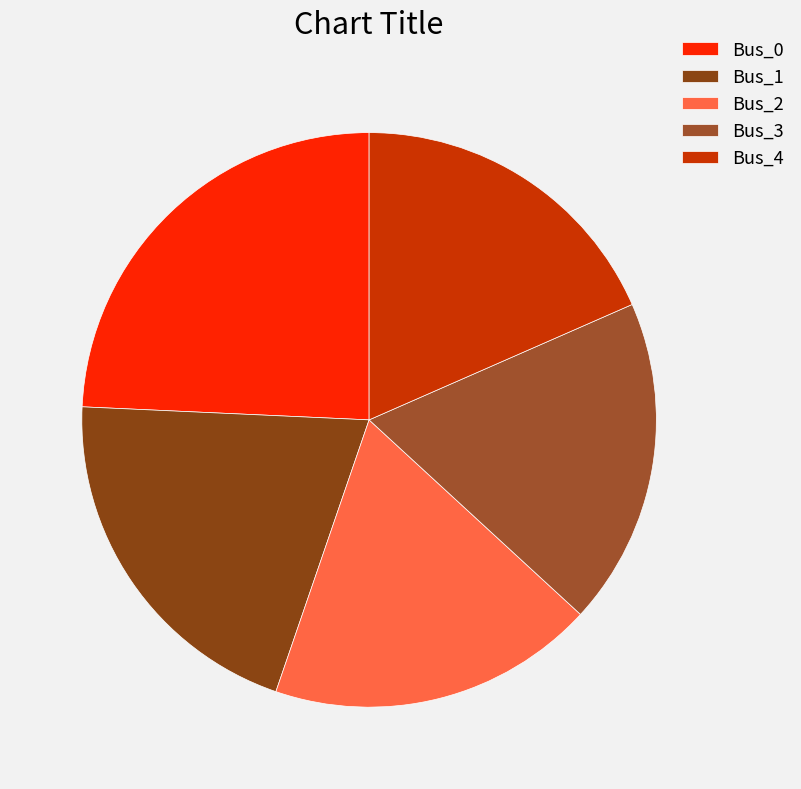

To the nearest percent, what is the difference between the Bus_0 and Bus_3 slice percentages?

6%